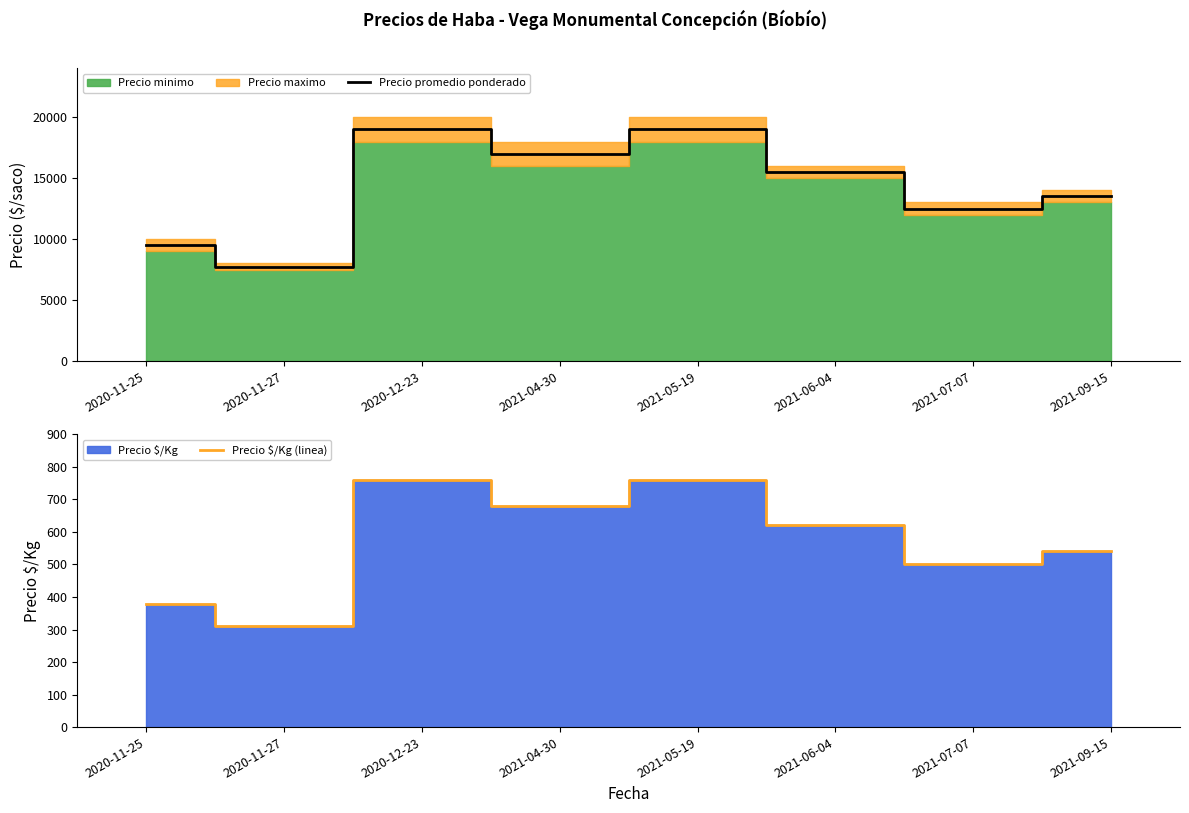

The value of Precio promedio ponderado at 2020-11-25 is 9500. True or false?

True